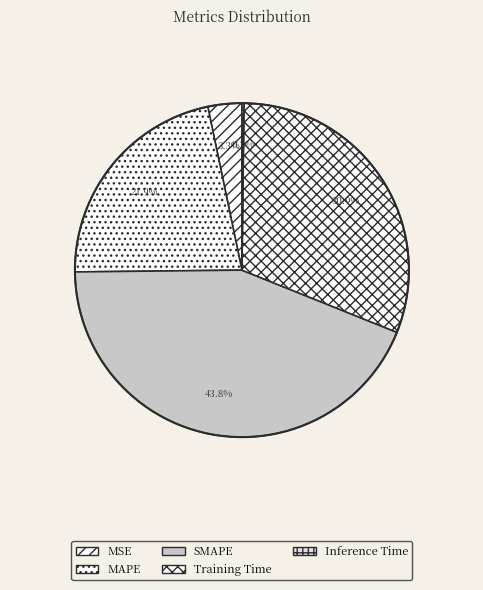

The MSE slice represents 1% of the pie. True or false?

False